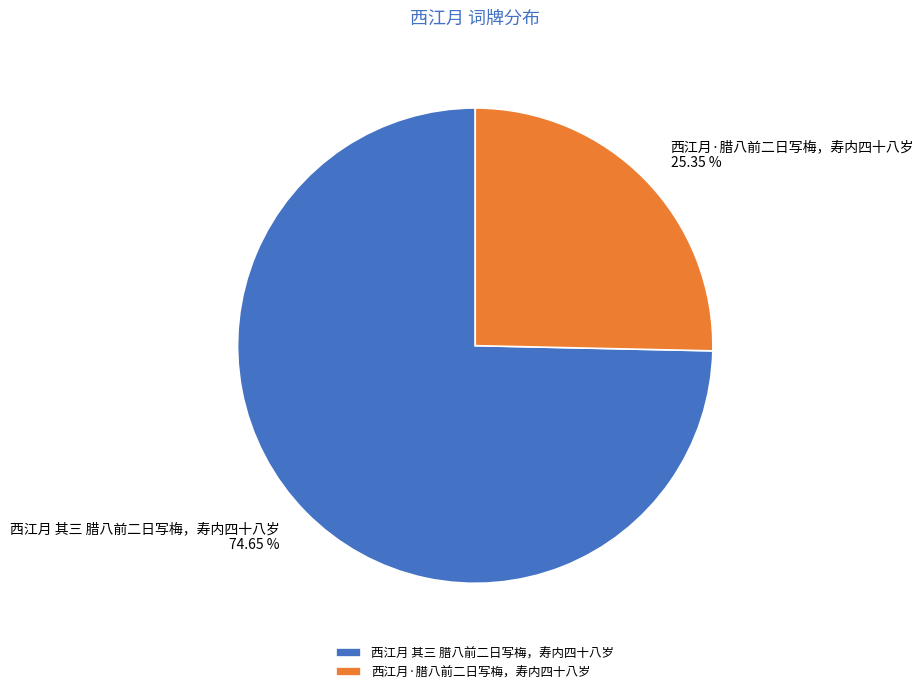

How many segments does this pie chart have?

2